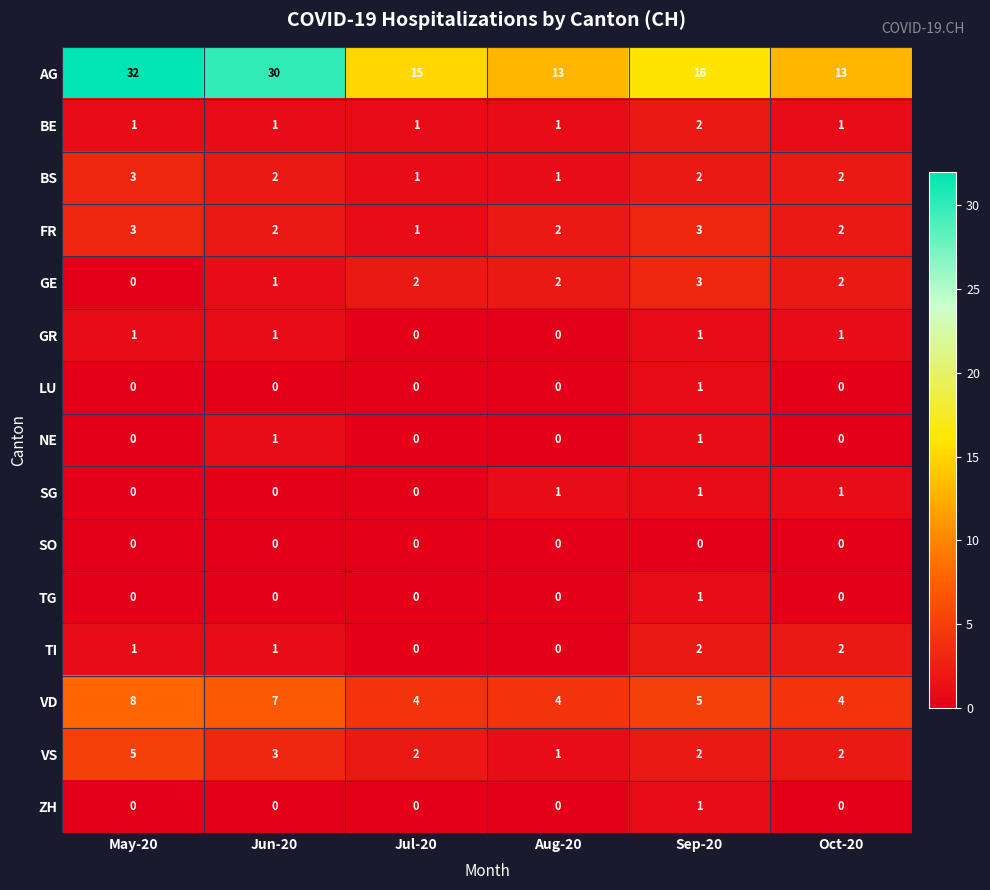

Is the value of TI at Aug-20 greater than the value of GR at Jun-20?

No